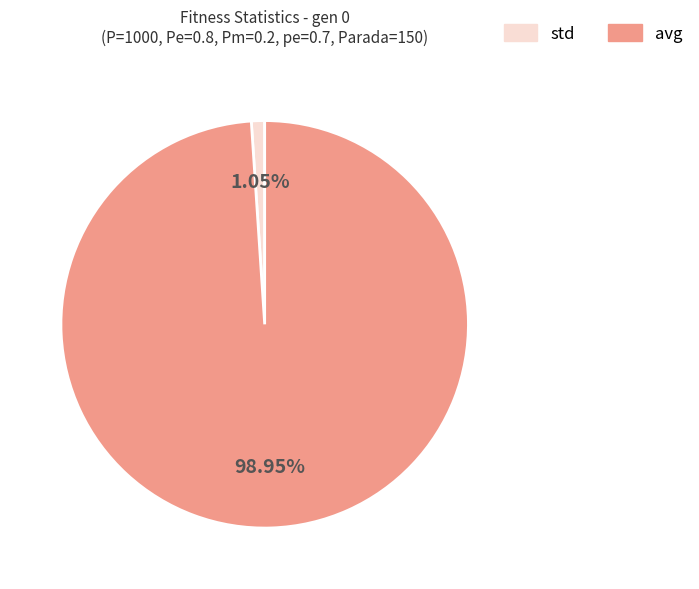

Rank the categories by value from lowest to highest.

std, avg